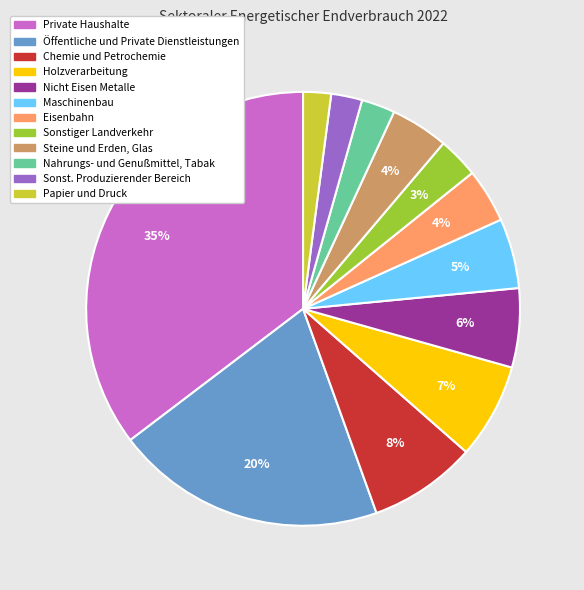

Is Nicht Eisen Metalle the majority of the pie?

No